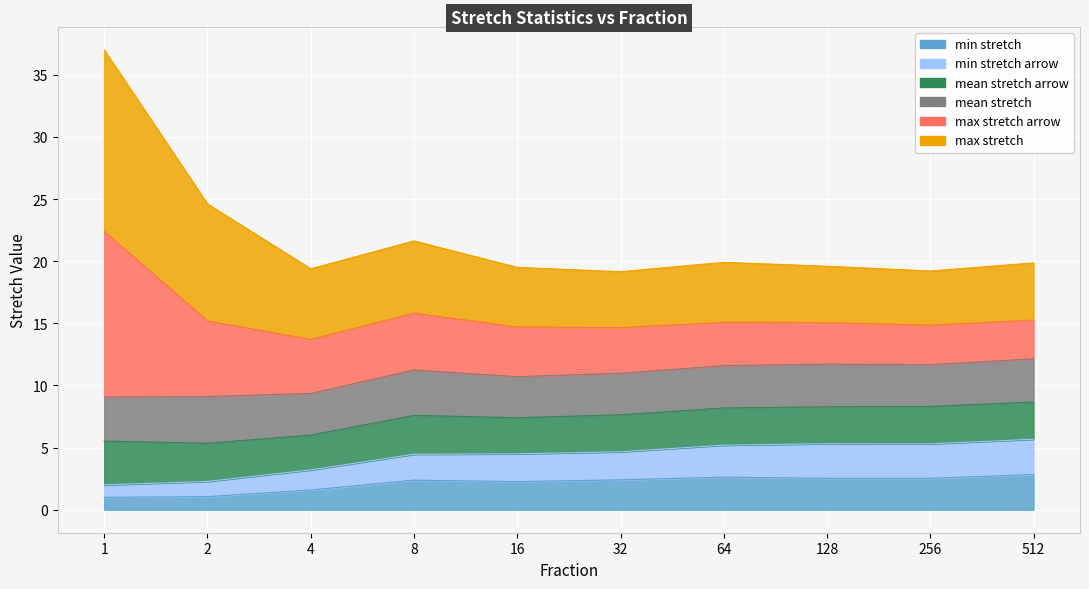

At how many categories does at least one series exceed 19?

10